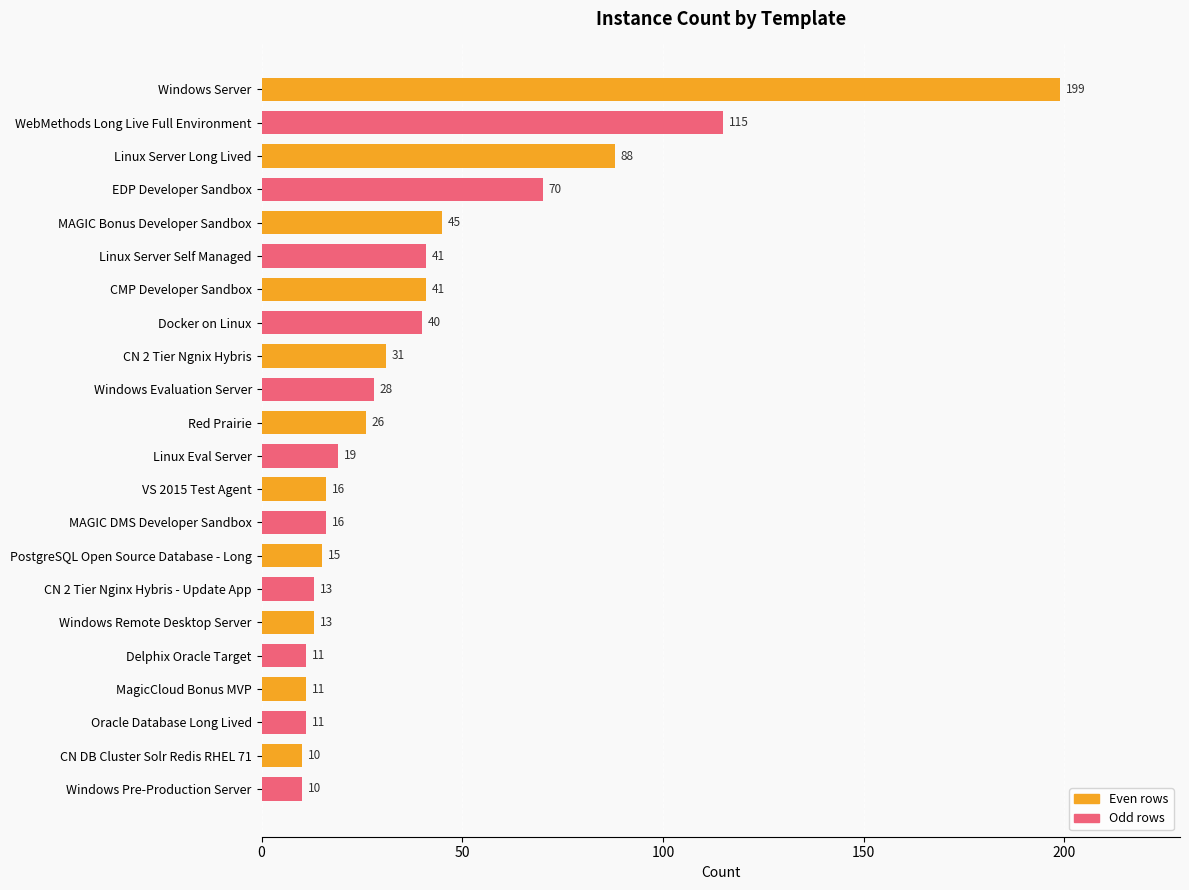

What is the difference between the second highest and second lowest values?

105